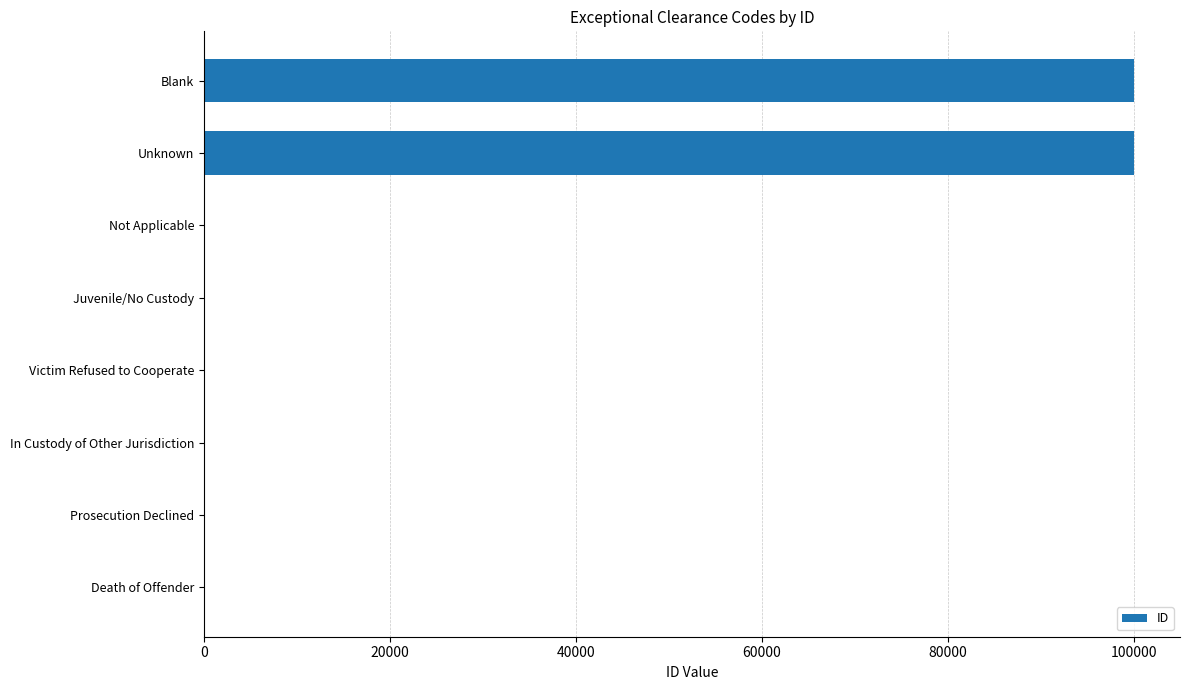

What is the maximum value shown in the chart?

99999